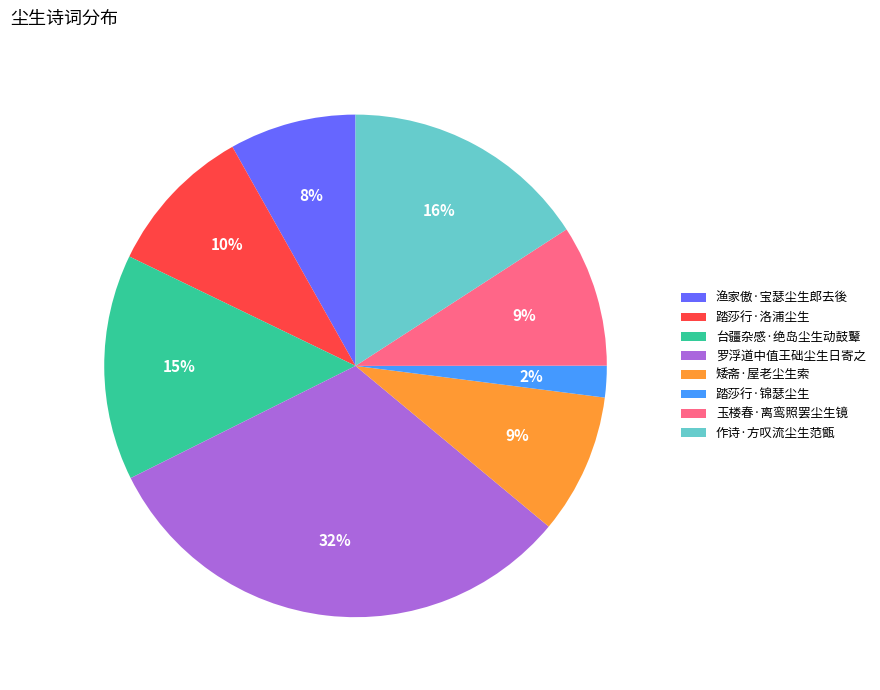

The 踏莎行·洛浦尘生 slice represents 18% of the pie. True or false?

False